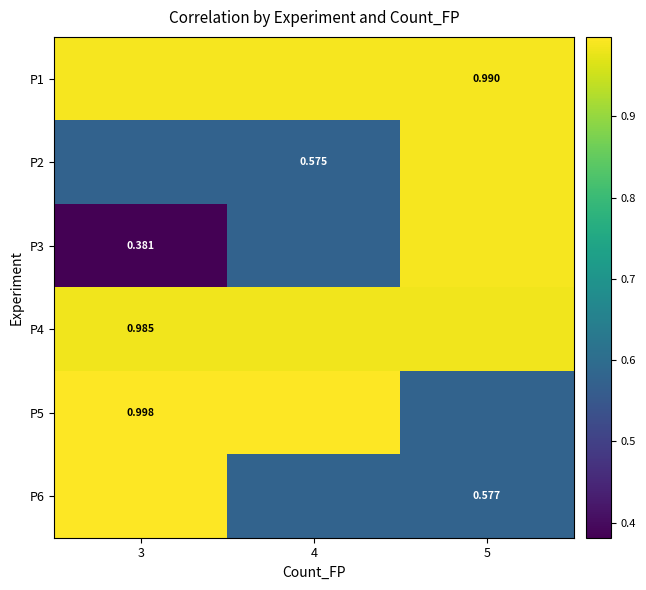

The P5 series shows 0.5 at 4. True or false?

False